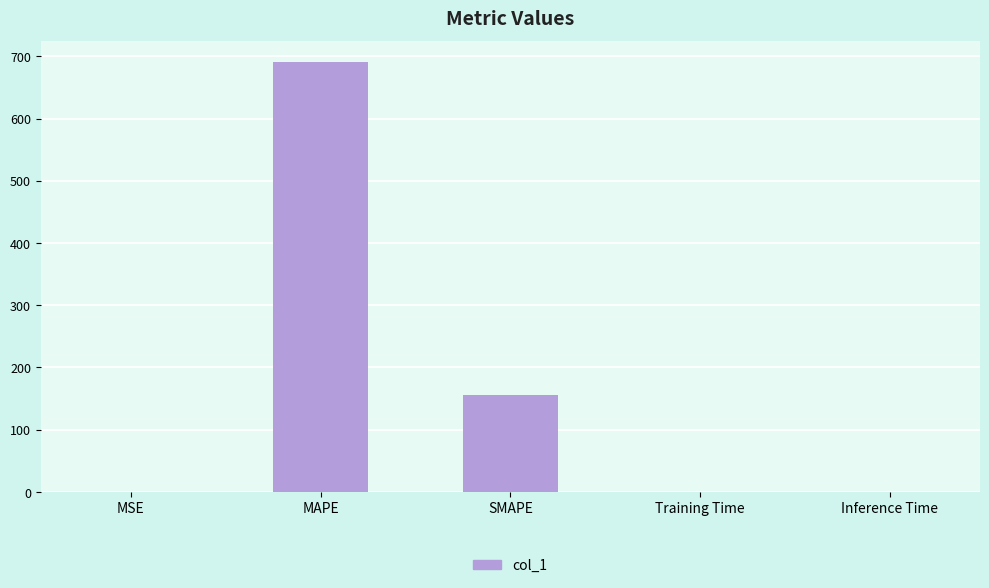

The chart shows a value of 212.2 at SMAPE. True or false?

False